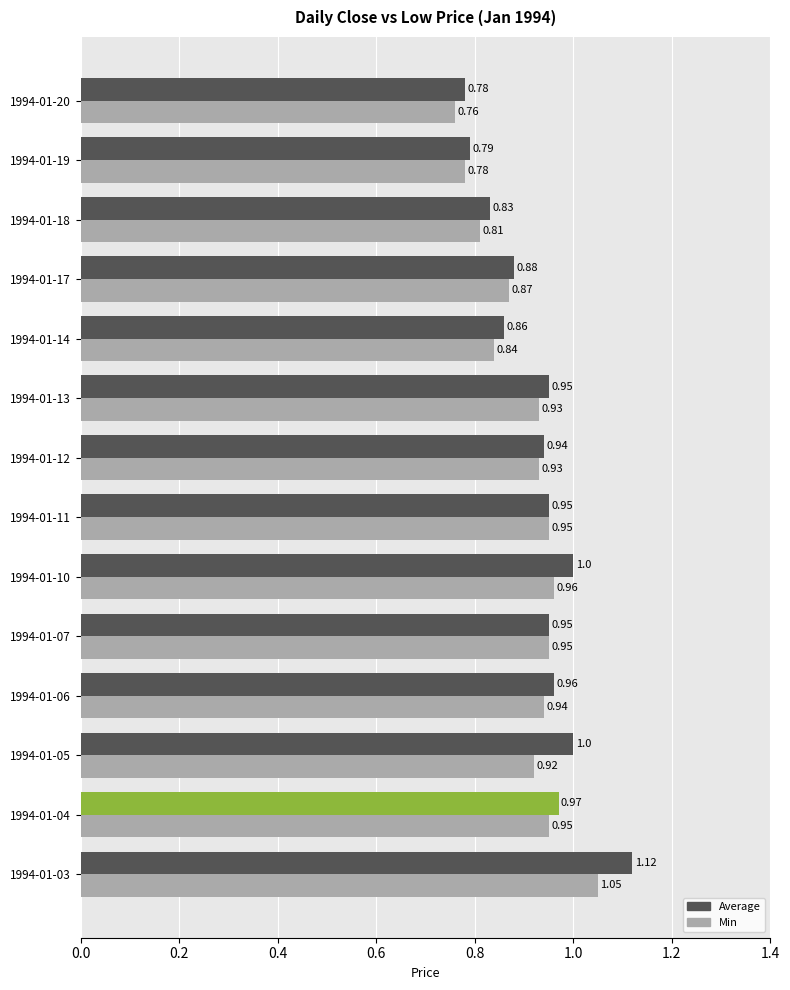

Reading left to right, transcribe all the data shown in this chart.

Average: 1.1	1.0	1.0	1.0	0.9	1.0	0.9	0.9	0.9	0.9	0.9	0.8	0.8	0.8
Min: 1.1	0.9	0.9	0.9	0.9	1.0	0.9	0.9	0.9	0.8	0.9	0.8	0.8	0.8